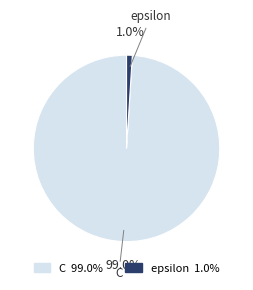

Which category has the biggest portion of the pie?

C